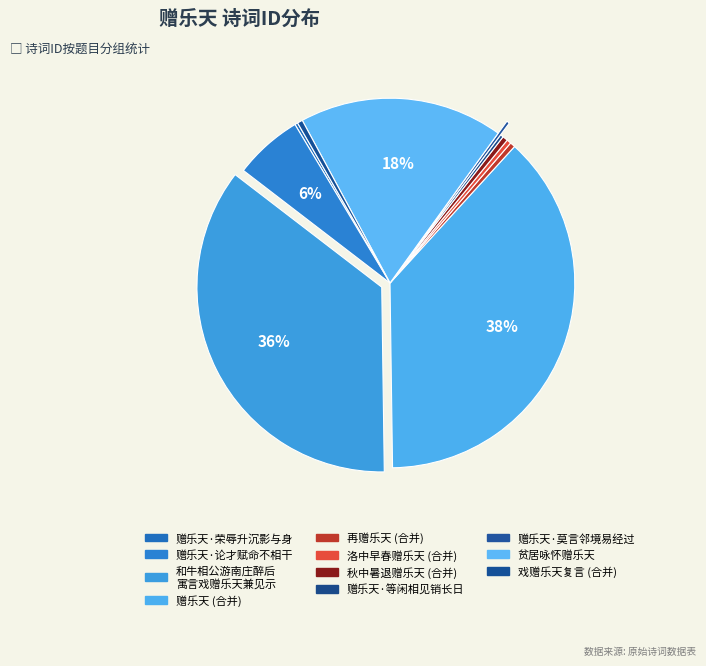

Which slice is the smallest?

赠乐天·等闲相见销长日